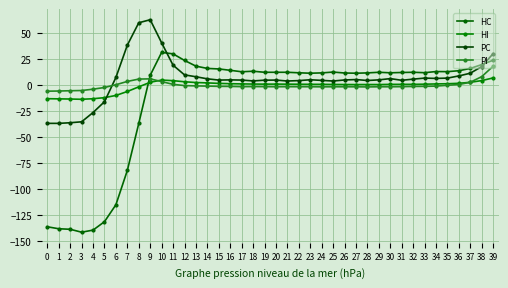

What is the spread (max minus min) of values at 35?

13.1